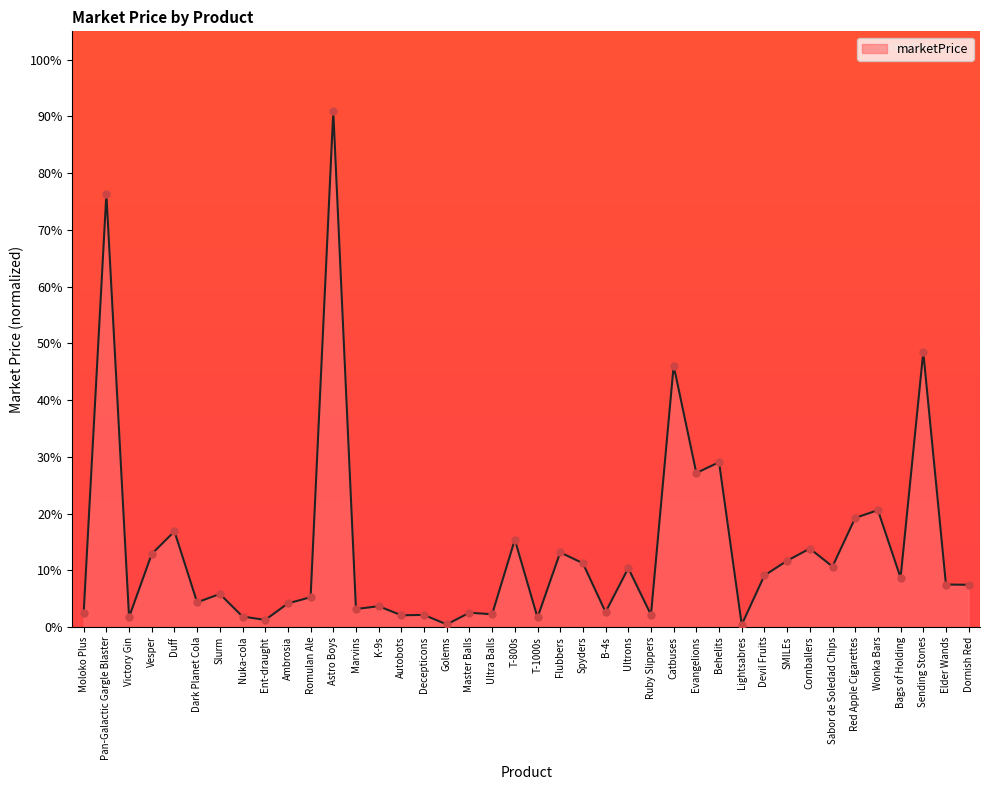

Which has a higher value, Slurm or Decepticons?

Slurm